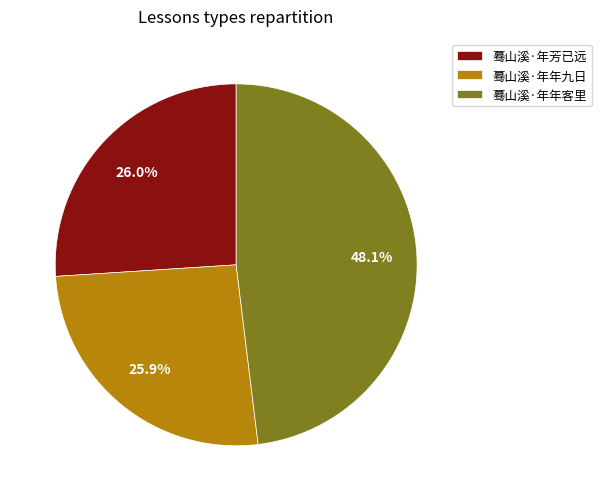

What percentage is NOT represented by 蓦山溪·年年九日?

74.1%